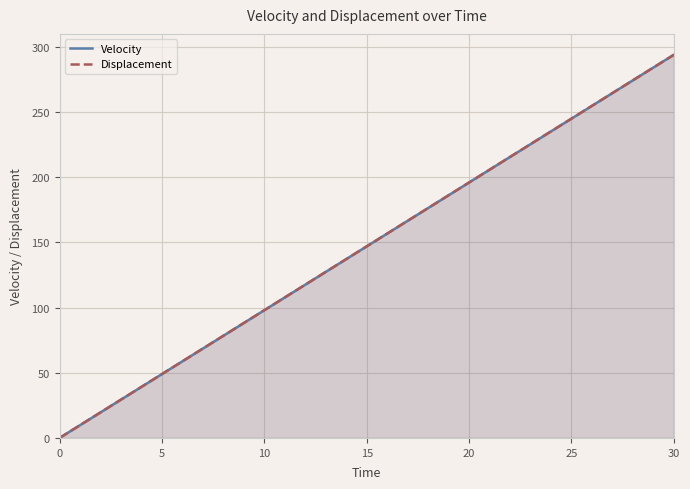

What is the label of the 30th point from the left?

29